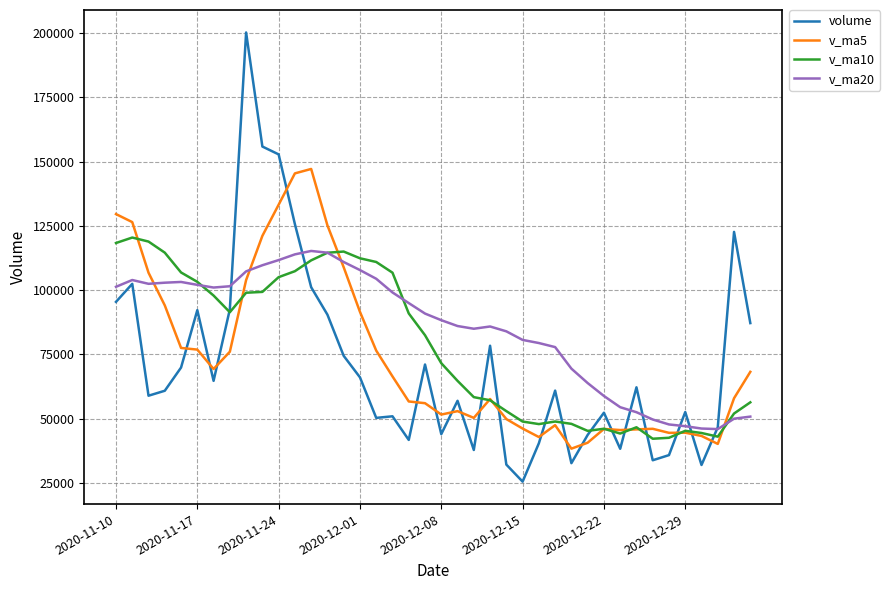

What is the highest value of the v_ma10 series?

120444.3